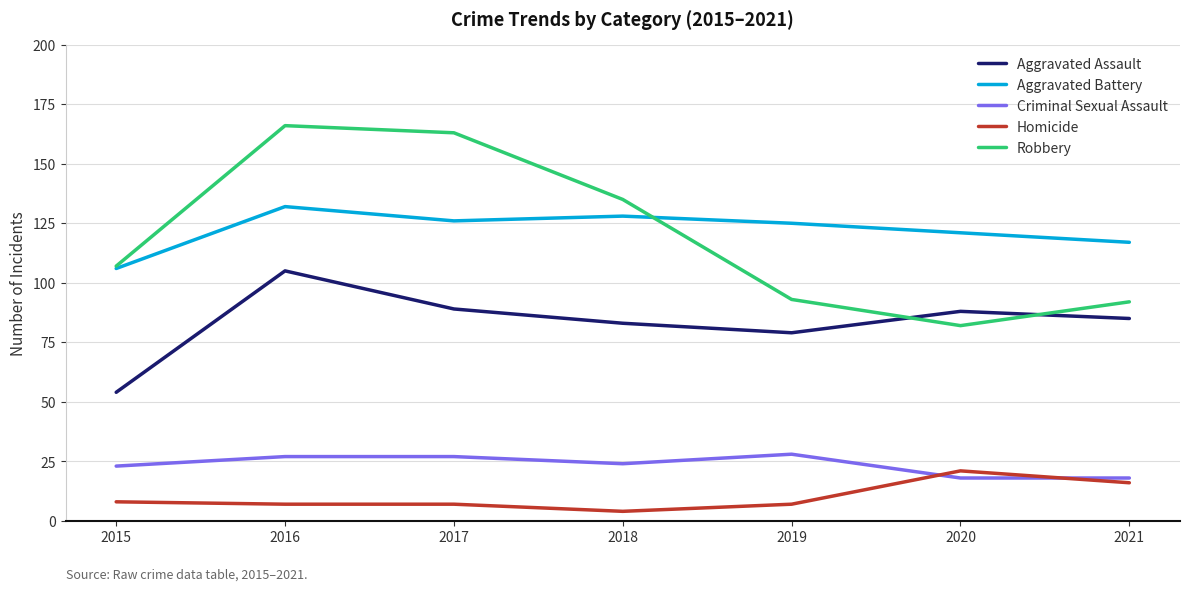

What is the maximum value for Aggravated Assault?

105